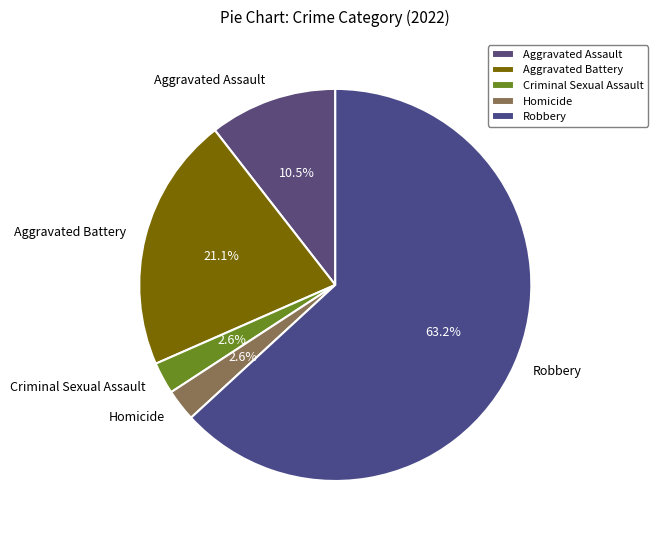

What percentage is the Homicide slice, to the nearest percent?

3%